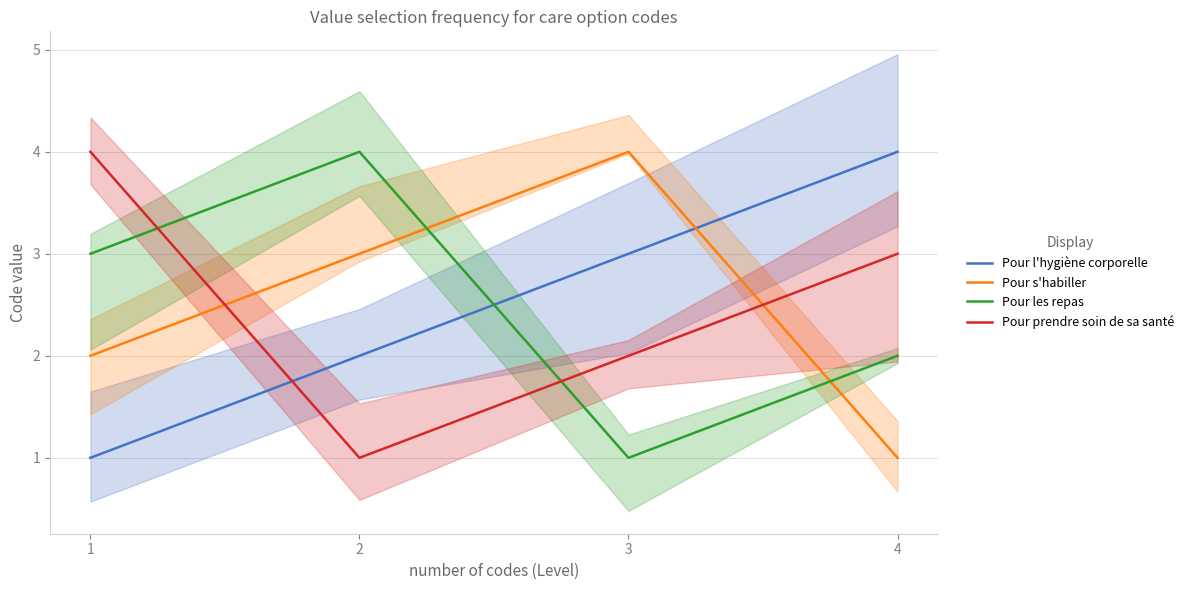

Where do Pour les repas and Pour s'habiller first cross each other?

2 and 3